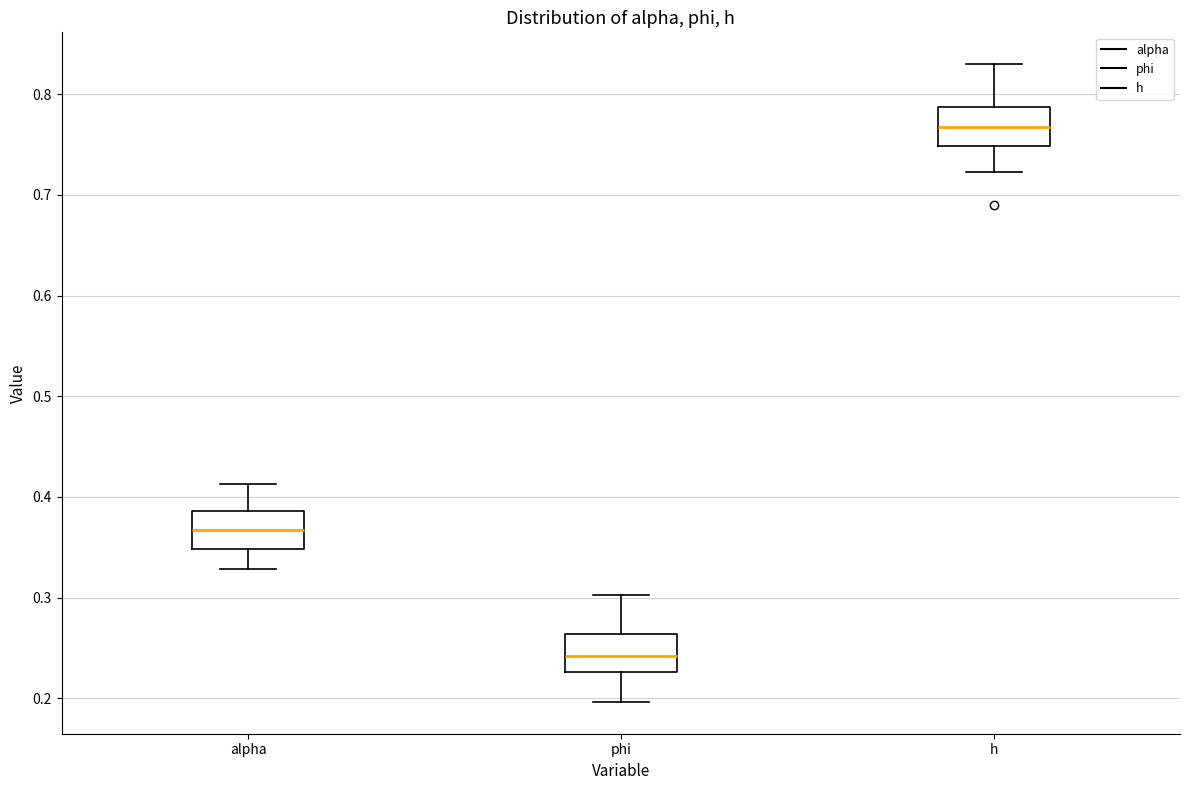

Where is the upper edge of the box for alpha on the y-axis? The values are not printed on the chart, so give them approximately, as read against the axis.

0.39